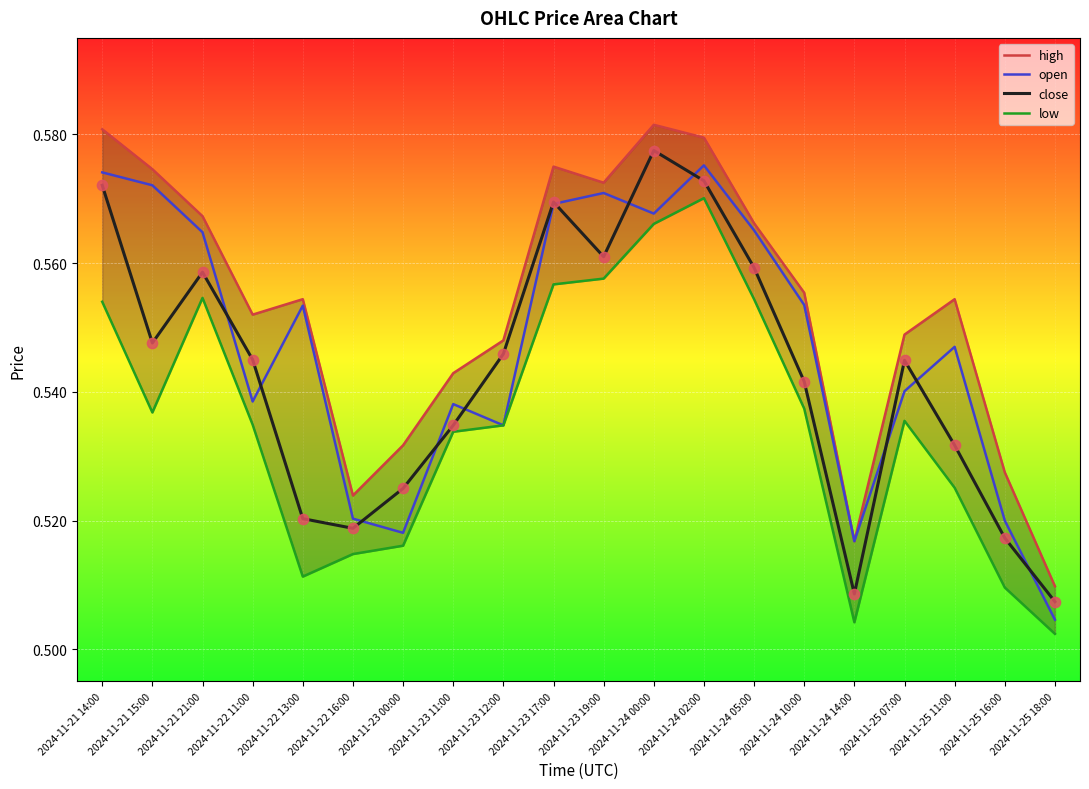

At which category is the sum across all series the highest?

2024-11-24 02:00